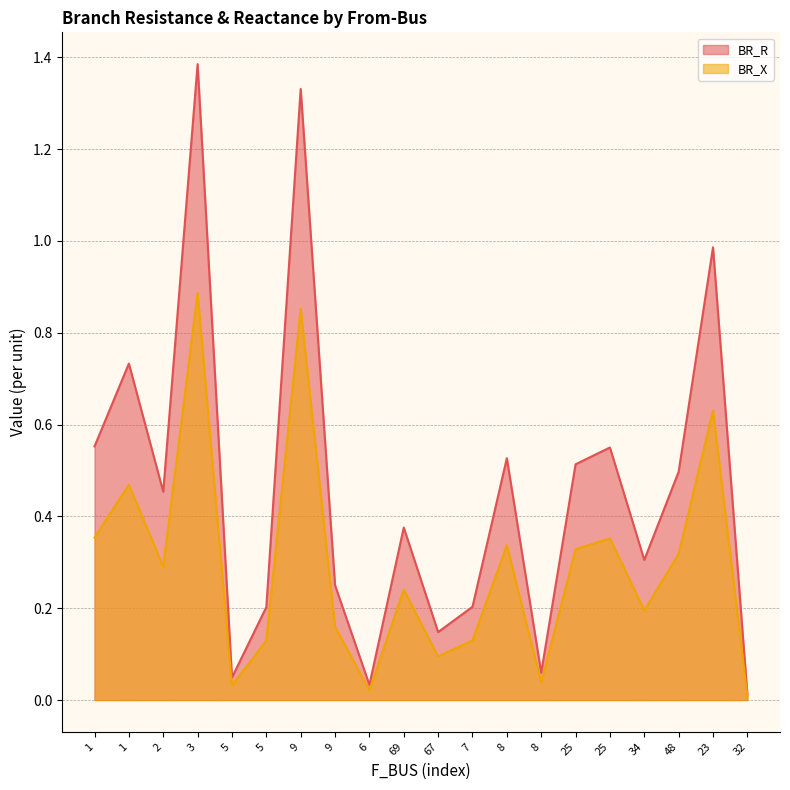

Between 1 and 5, which series saw the biggest shift?

BR_R